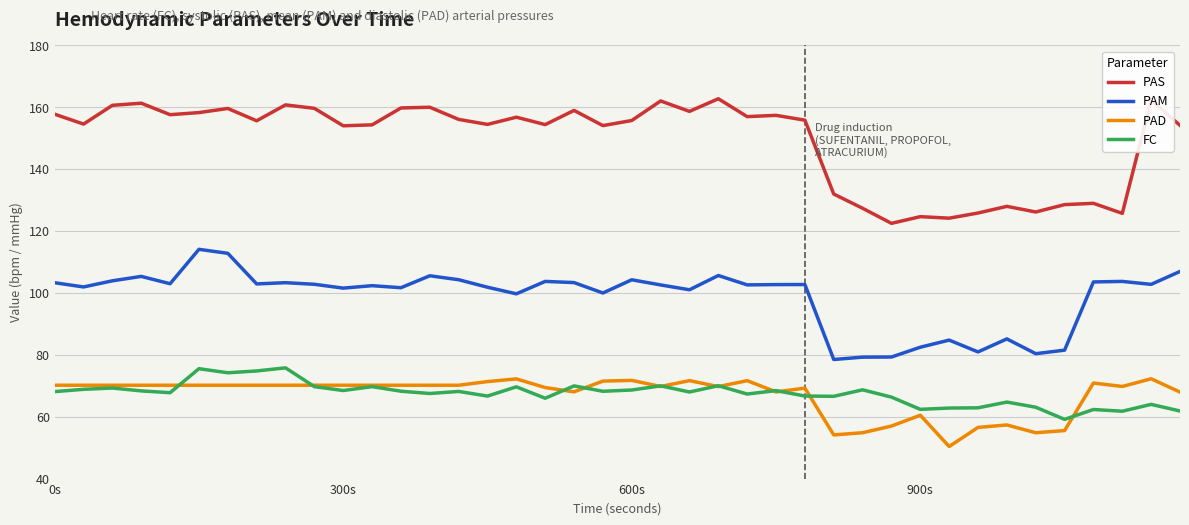

Which series has the largest range (max minus min)?

PAS